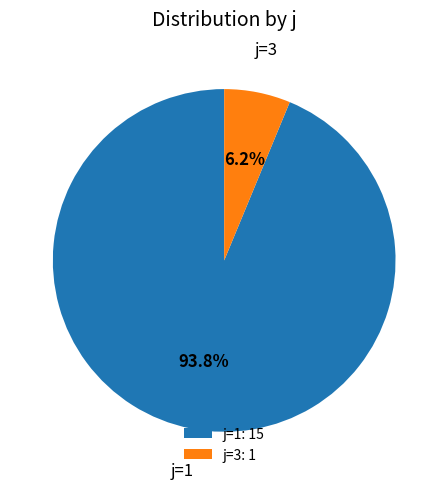

Combined, what portion of the pie is j=3: 1 and j=1: 15?

100.0%